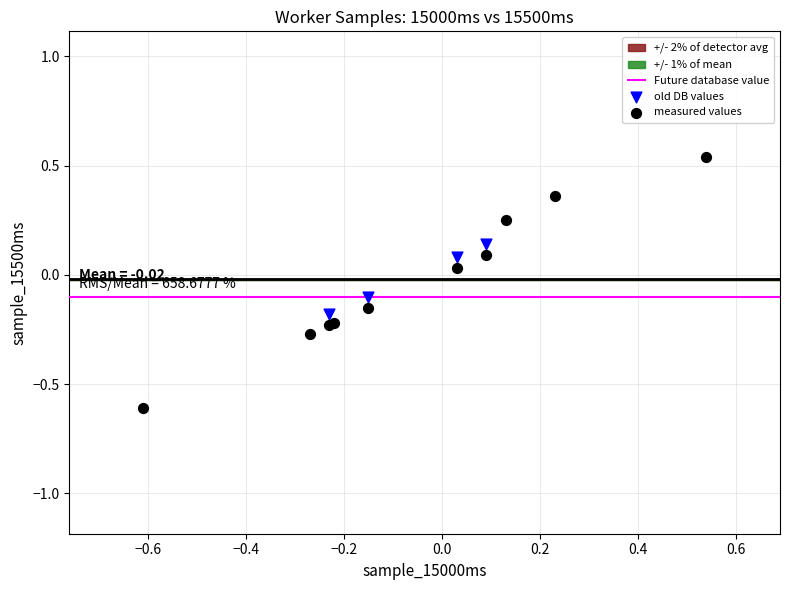

Which series contains the highest Y value?

measured values